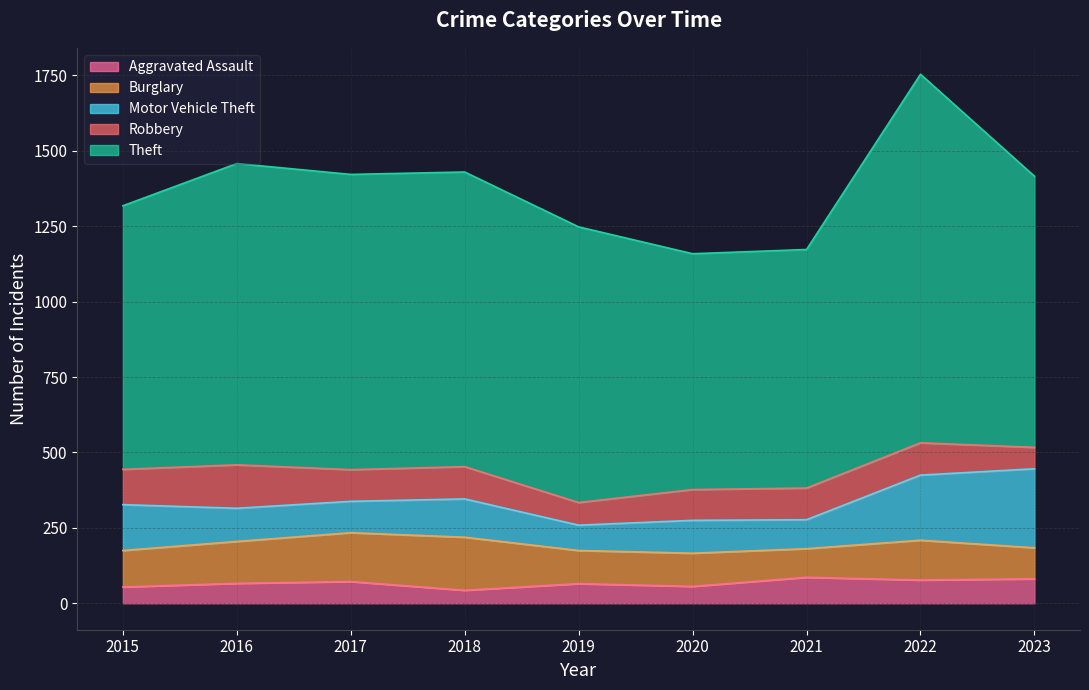

Which series changed the most between 2017 and 2021?

Theft